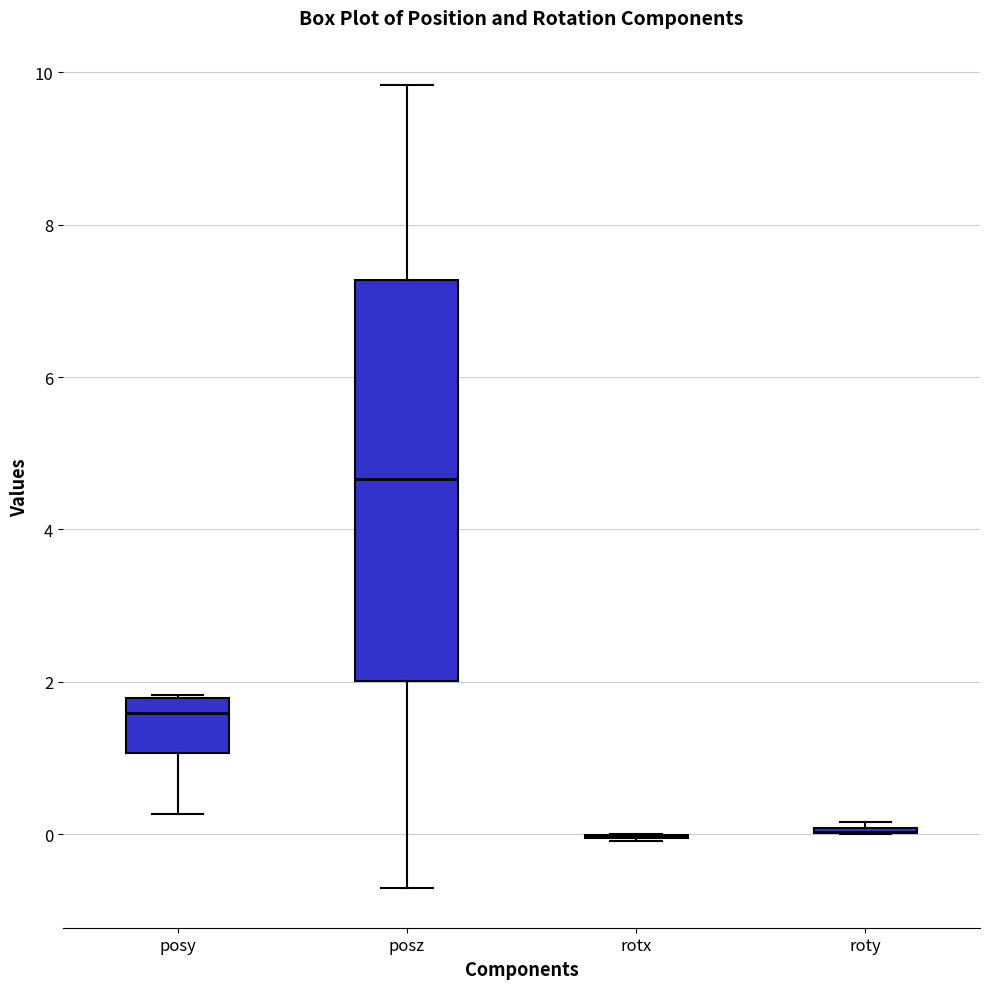

Comparing the boxes themselves (not the whiskers), which one is the tallest?

posz